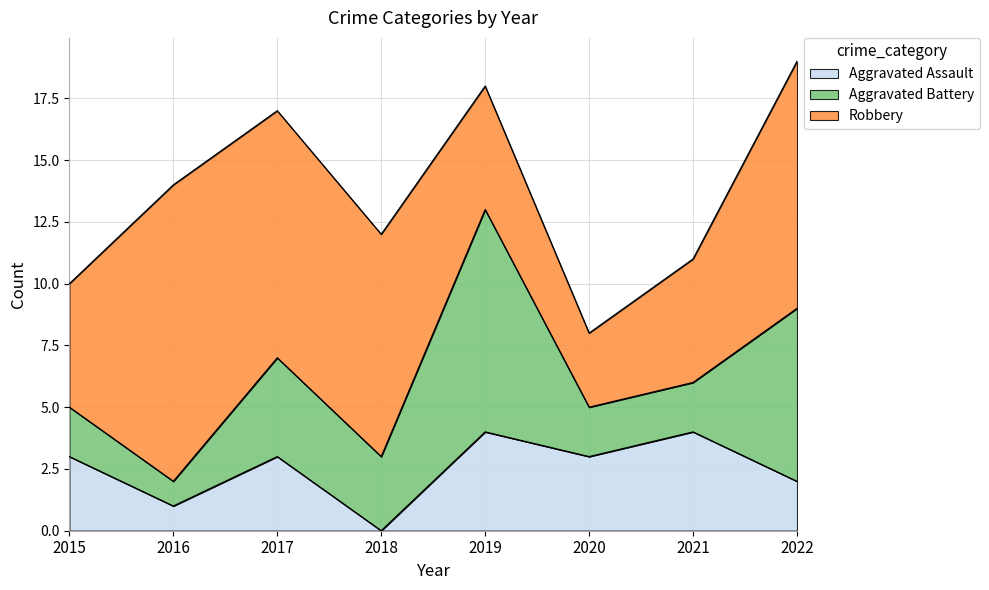

At which label is Robbery closest to 7?

2015